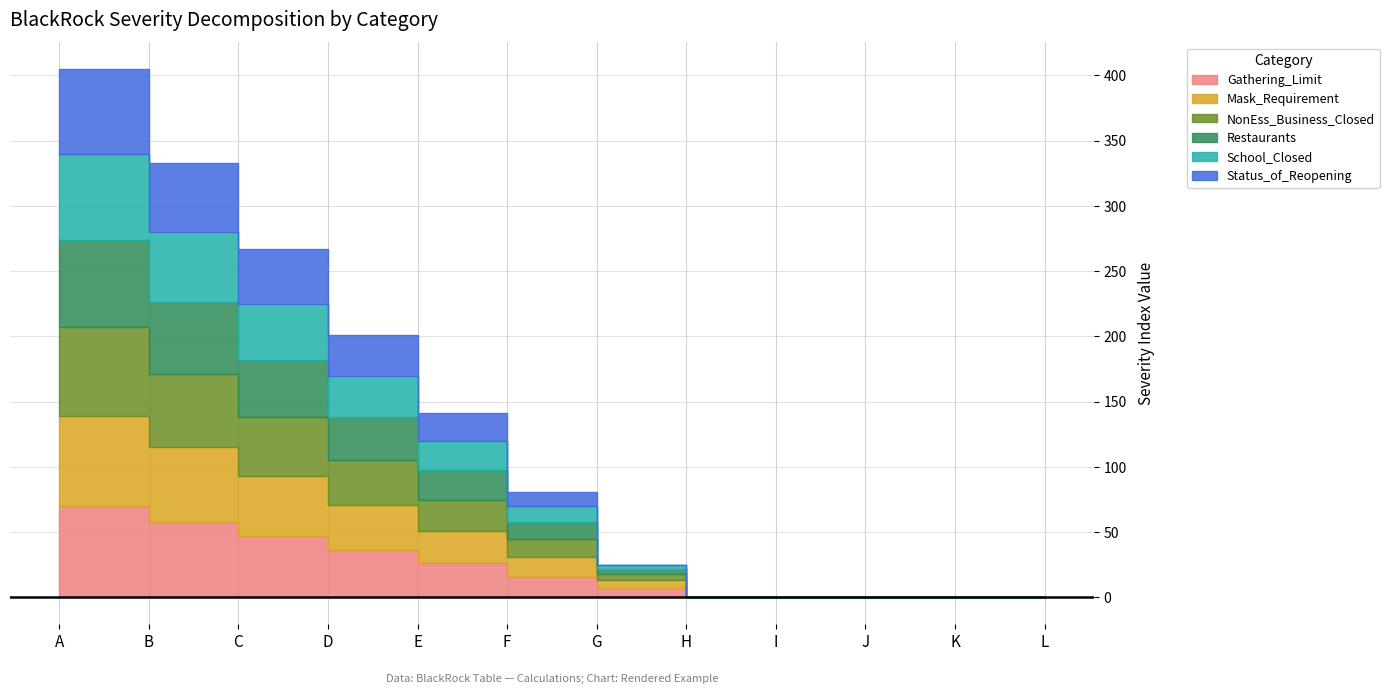

Rank the categories by School_Closed value from lowest to highest.

H, I, J, K, L, G, F, E, D, C, B, A